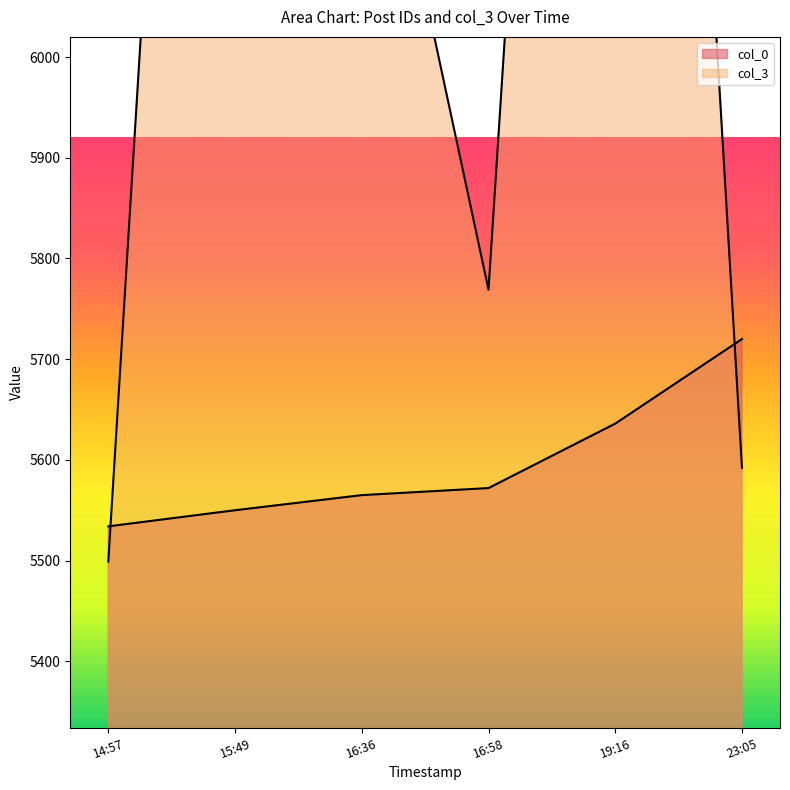

Is it true that col_3 equals 7534 at 15:49?

True